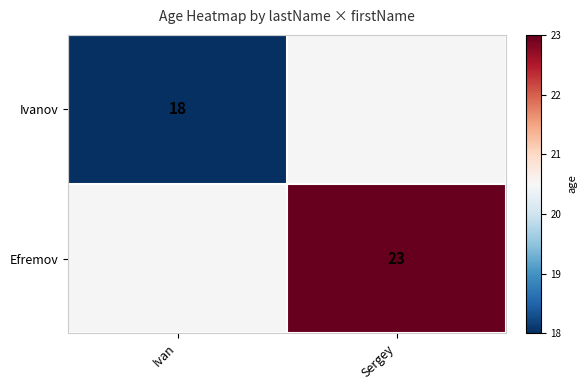

Count the number of categories in the chart.

2